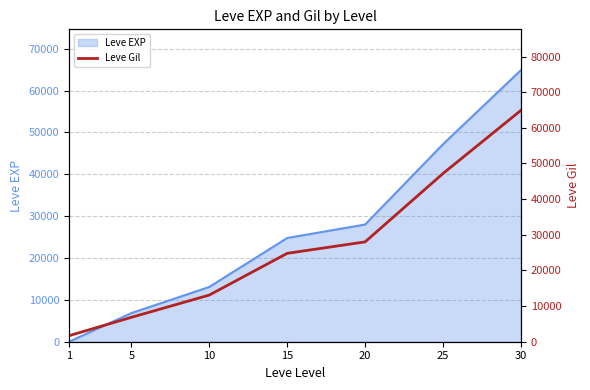

True or false: the data has more than 1 interior local peaks.

False